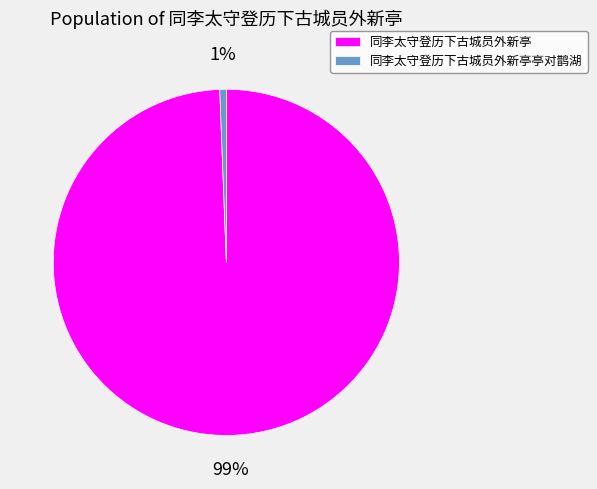

How many slices are in this pie chart?

2